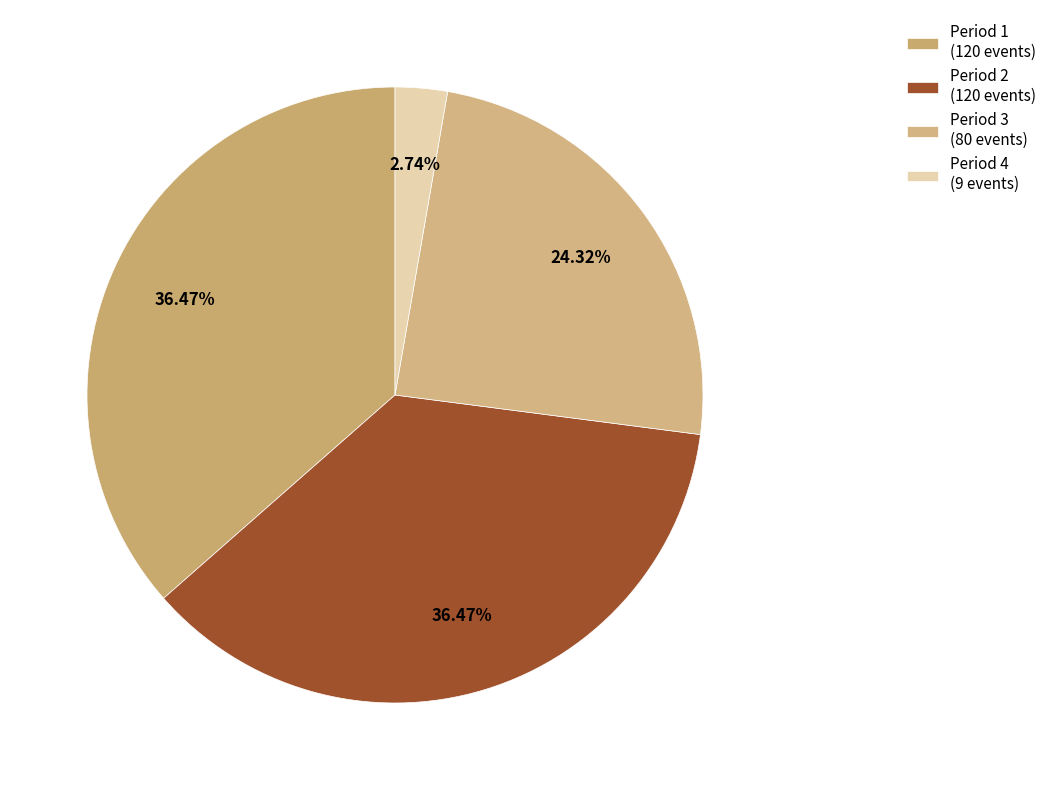

Count the number of slices in the pie.

4